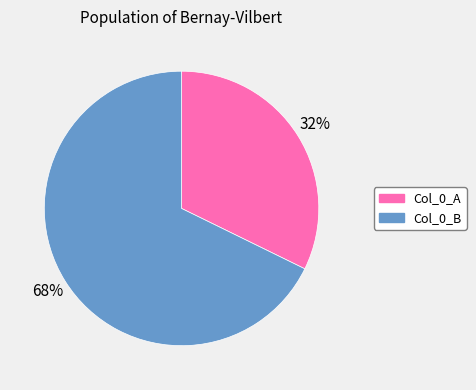

True or false: Col_0_A accounts for 32% of the total.

True